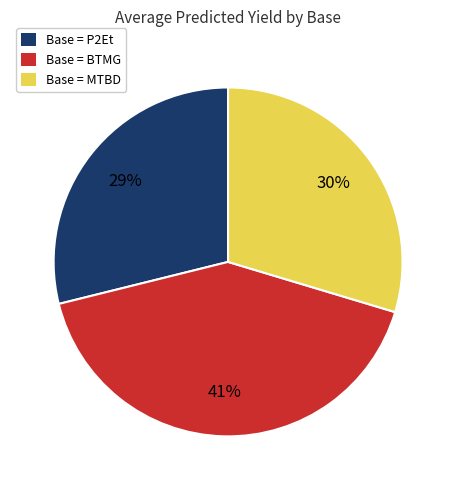

To the nearest percent, what portion does Base = P2Et represent?

29%